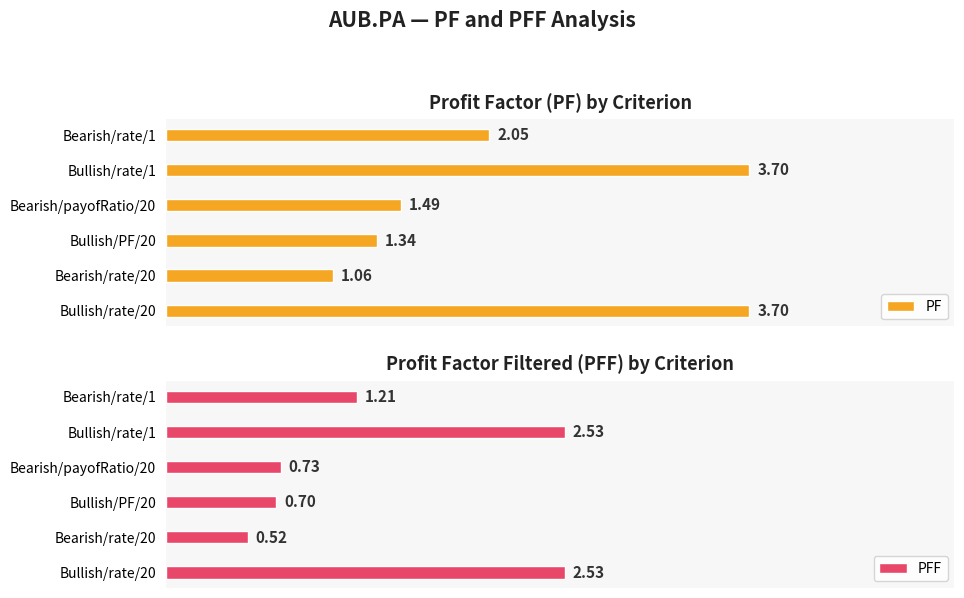

Where is PFF nearest to the value 1?

Bearish/rate/1